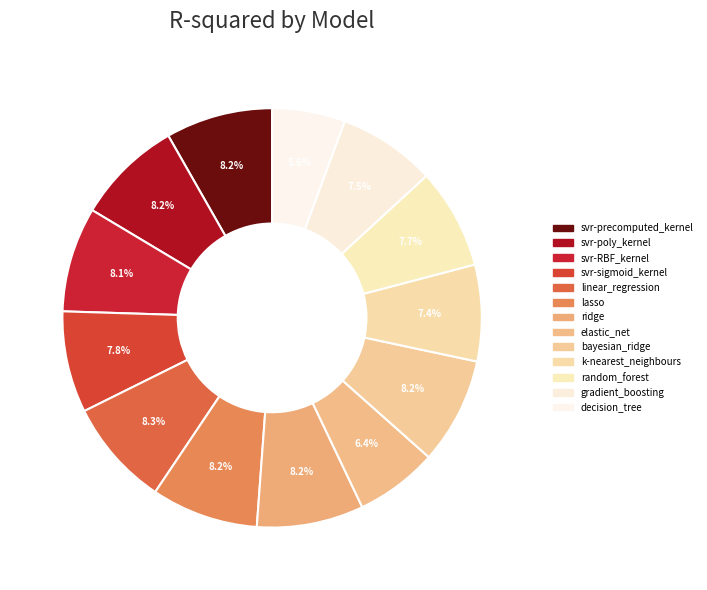

Which category has the smallest portion of the pie?

decision_tree